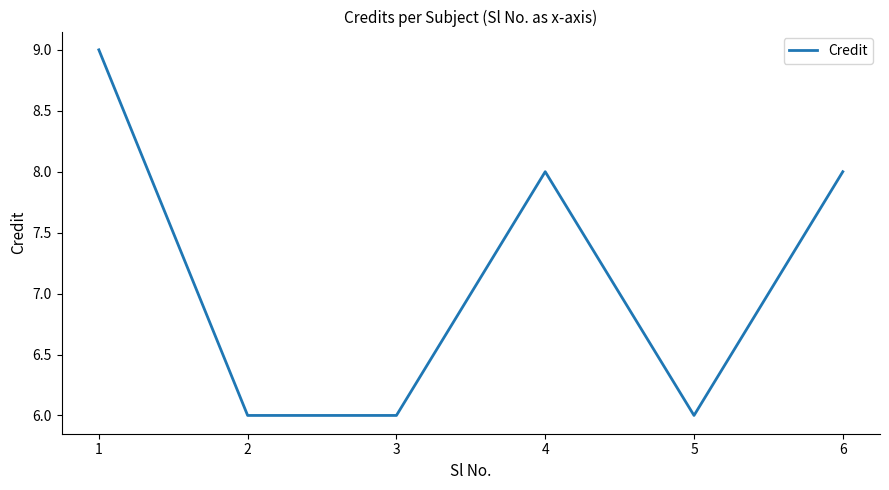

The chart shows a value of 6 at 3. True or false?

True